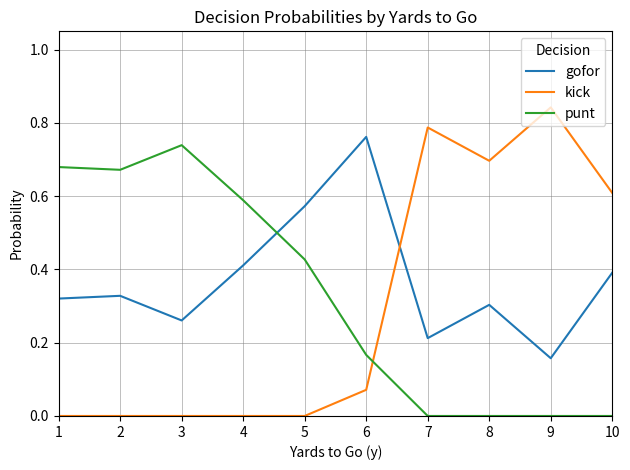

At 10, list the series in order from largest to smallest.

kick, gofor, punt